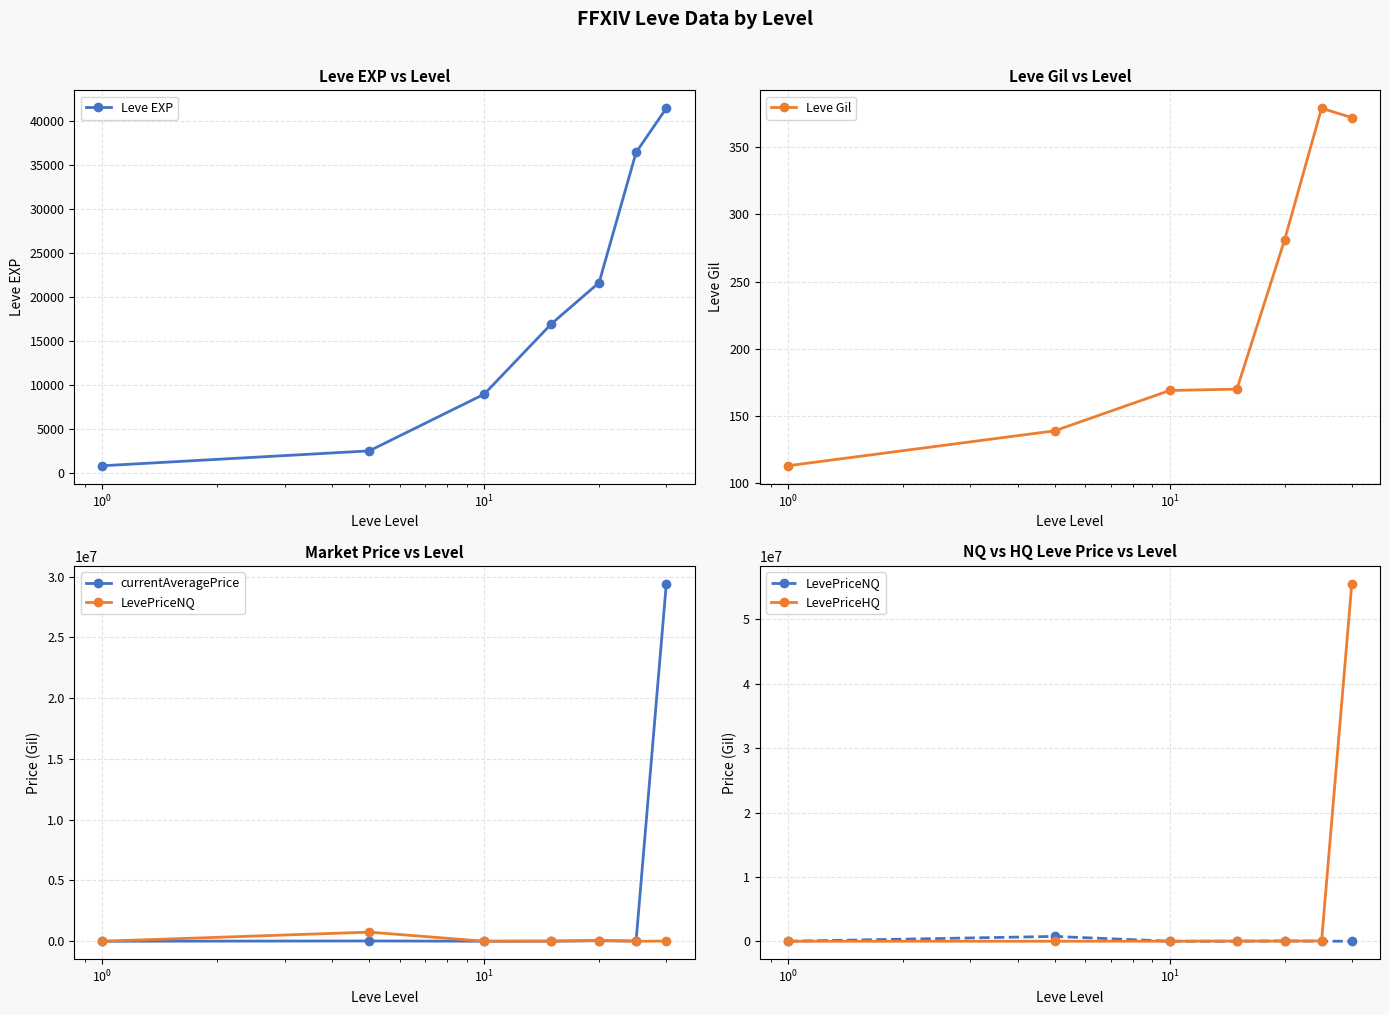

What is the value of the Leve EXP point at the 3rd from the left?

8930